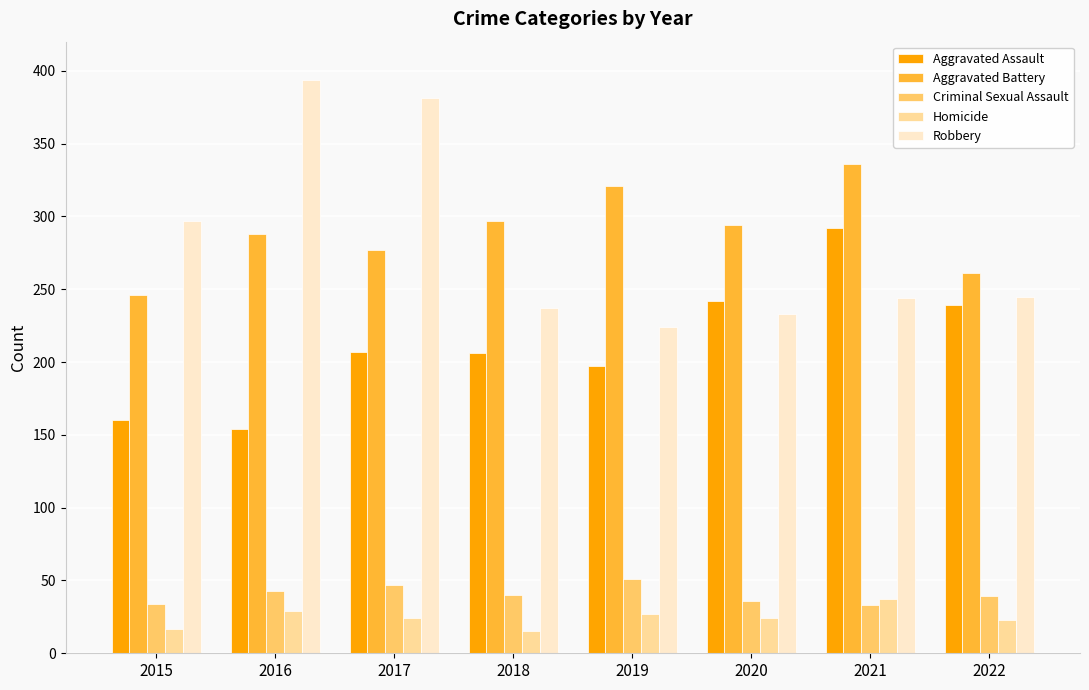

Rank the series at 2016 from highest to lowest value.

Robbery, Aggravated Battery, Aggravated Assault, Criminal Sexual Assault, Homicide